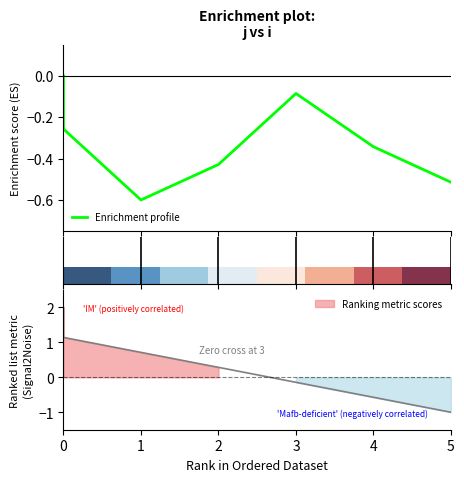

Rank the categories by value from lowest to highest.

1, 5, 2, 4, 0, 0, 3, 0